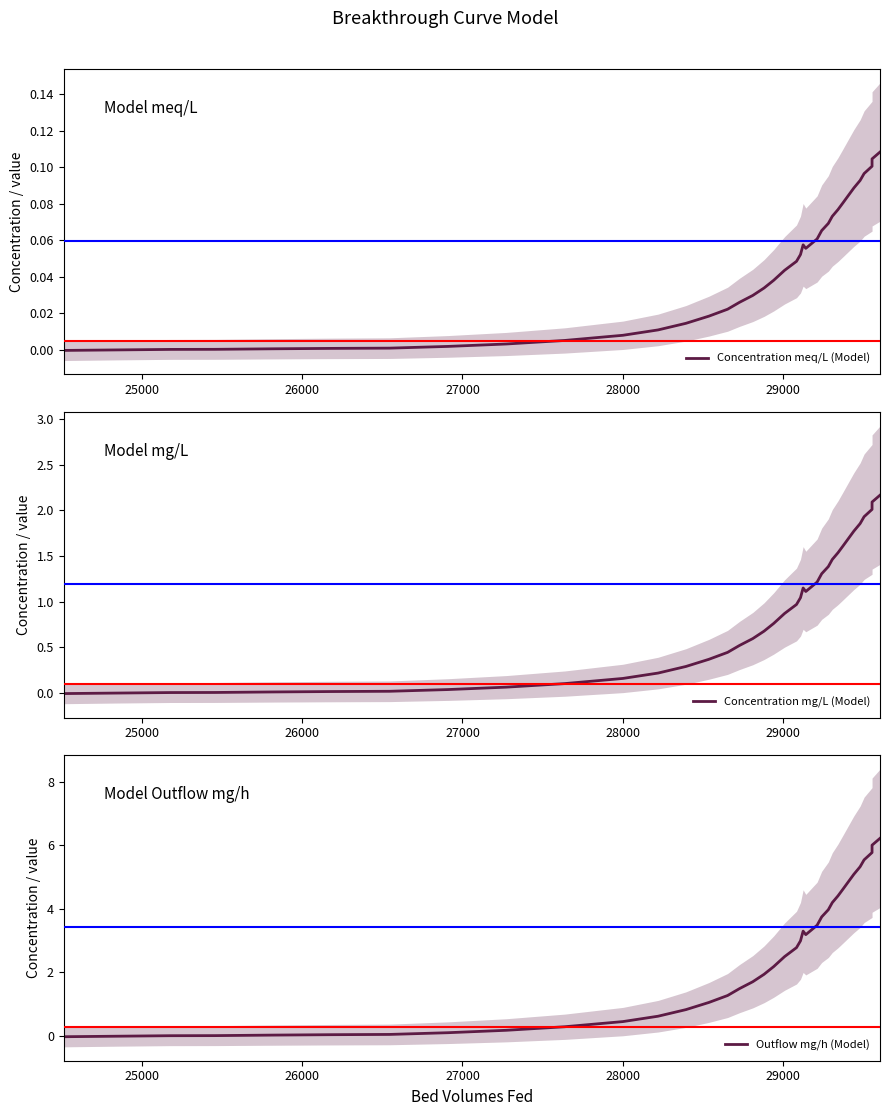

Is the value of Outflow mg/h (Model) at 26 greater than the value of Concentration mg/L (Model) at 7?

Yes